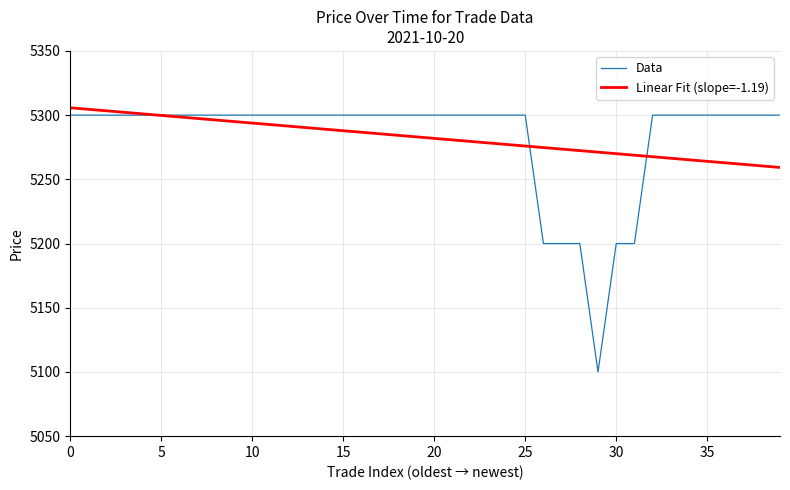

What is the maximum value shown in the chart?

5305.7